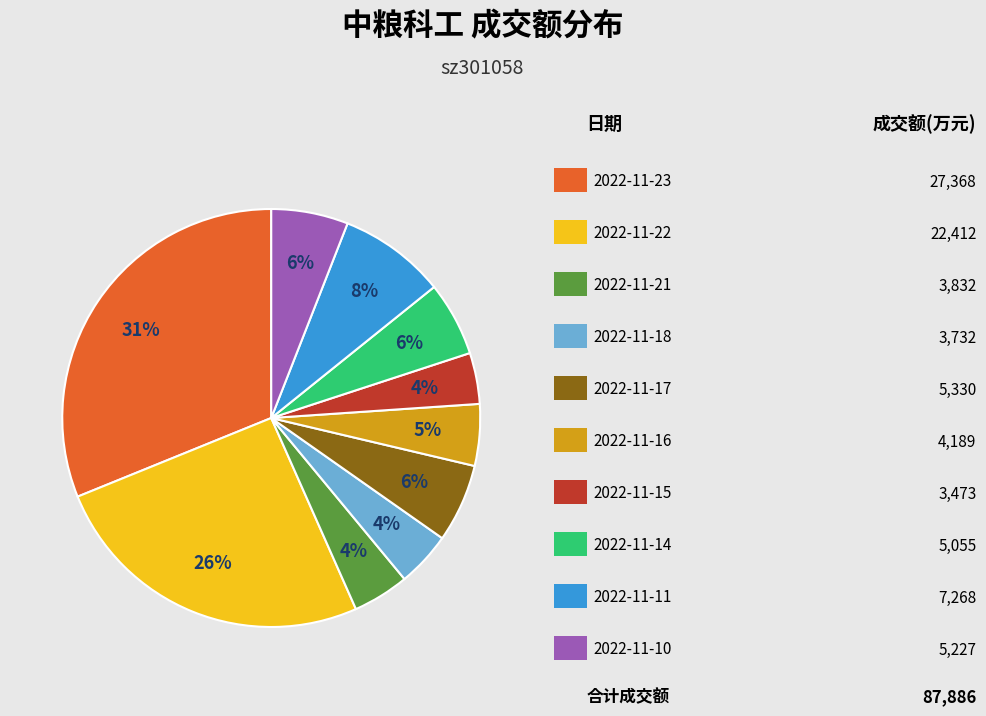

Is there any slice that represents more than half of the pie?

No